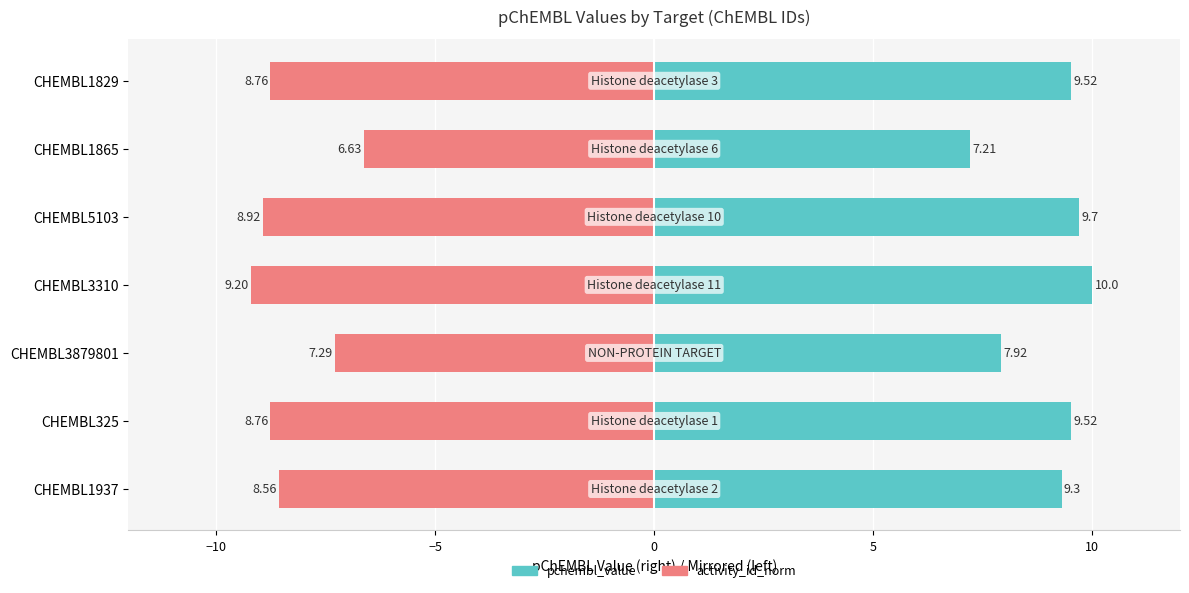

What are all the series names shown in the legend?

pchembl_value, activity_id_norm